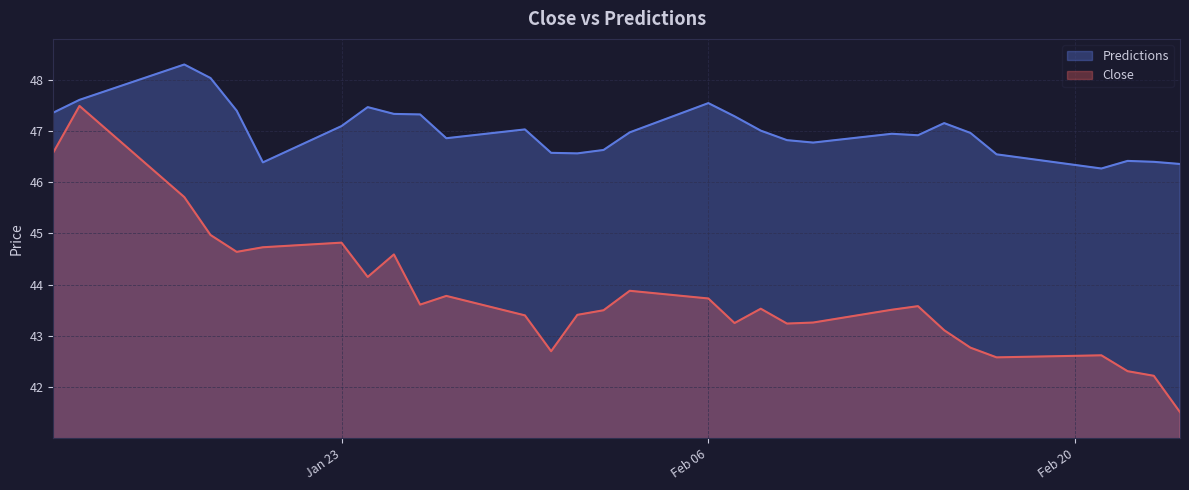

How many values in the Close series exceed 43?

23